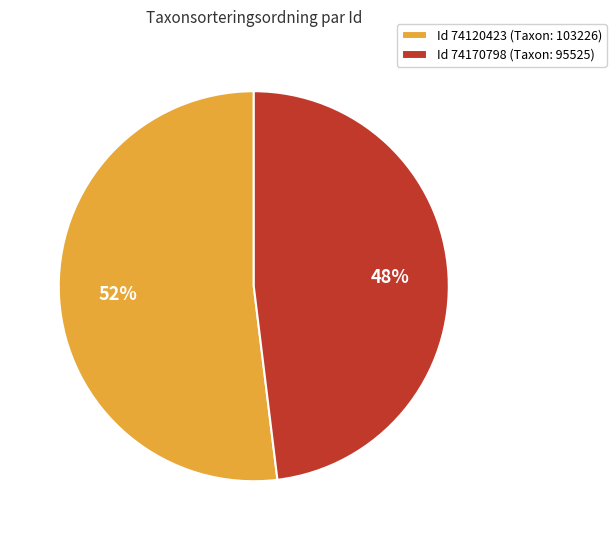

To the nearest percent, what is the difference between the largest and smallest slice percentages?

4%